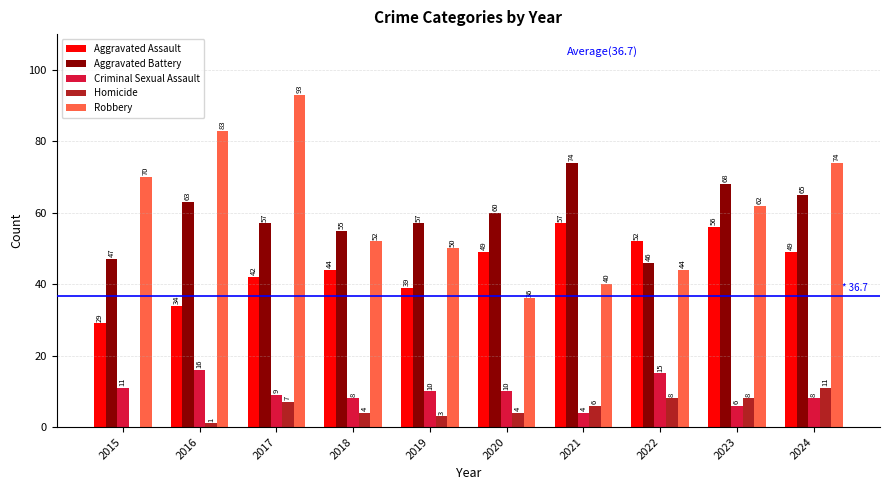

Does the chart contain stacked bars?

No